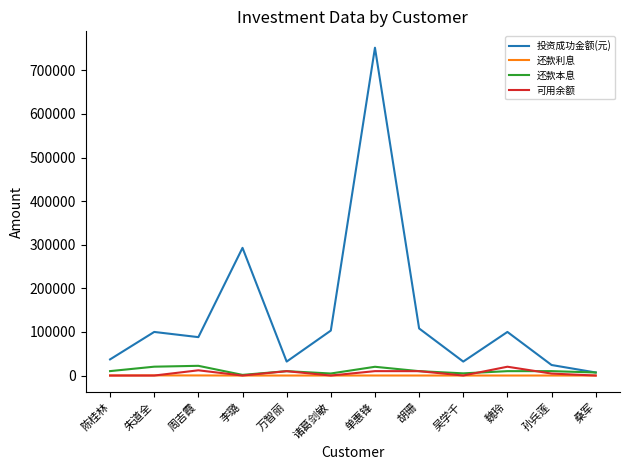

What is the greatest value displayed?

751940.0